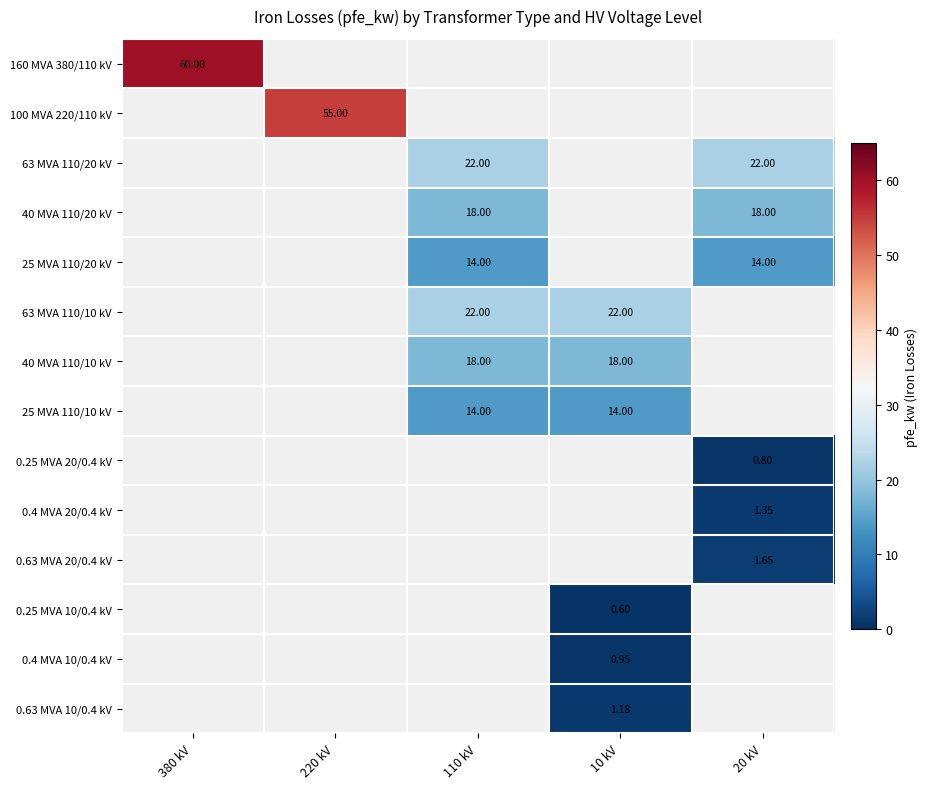

How many categories are shown in the chart?

5